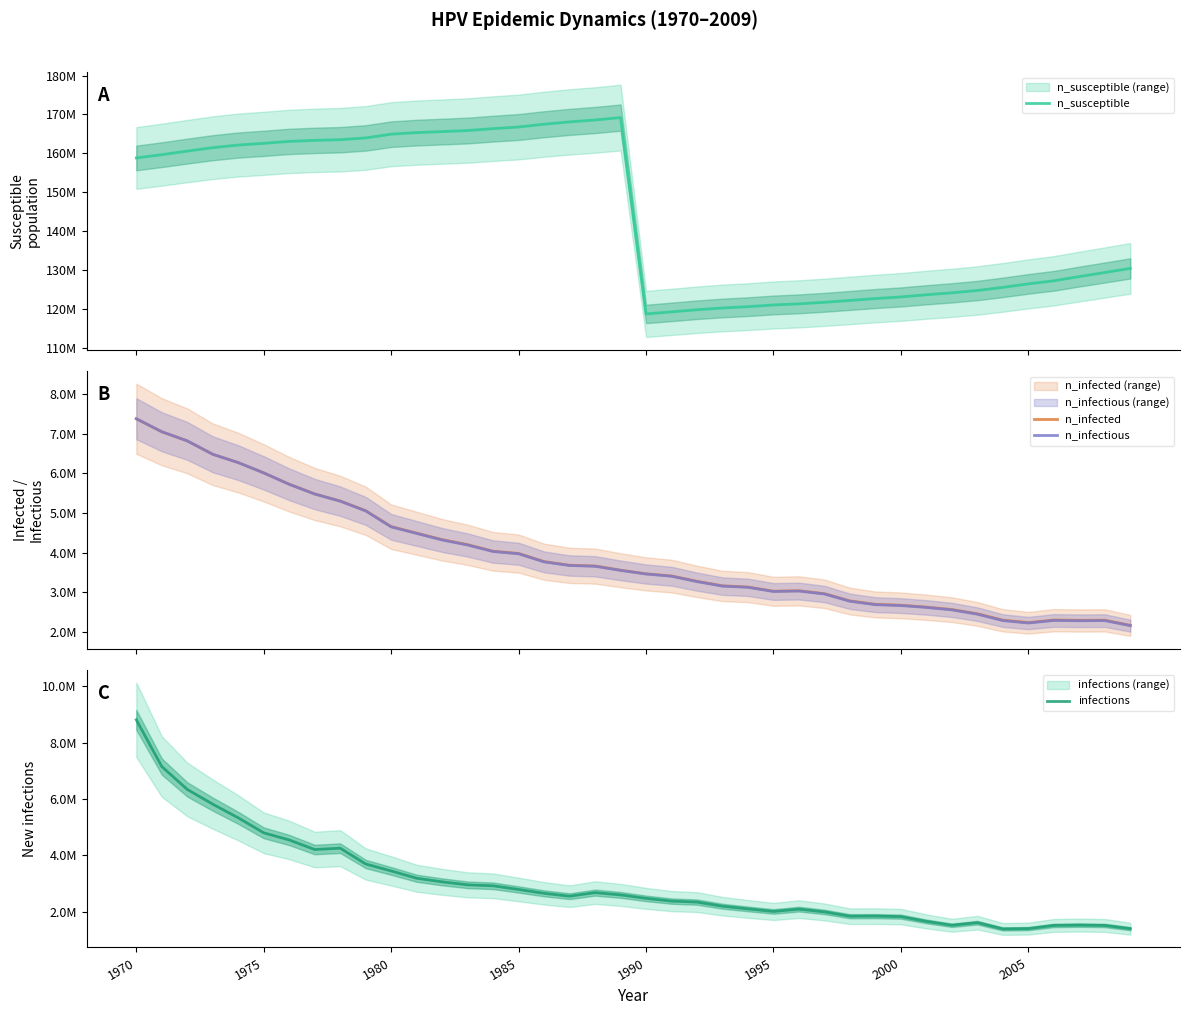

True or false: n_susceptible has more than 1 points higher than both neighbors.

False